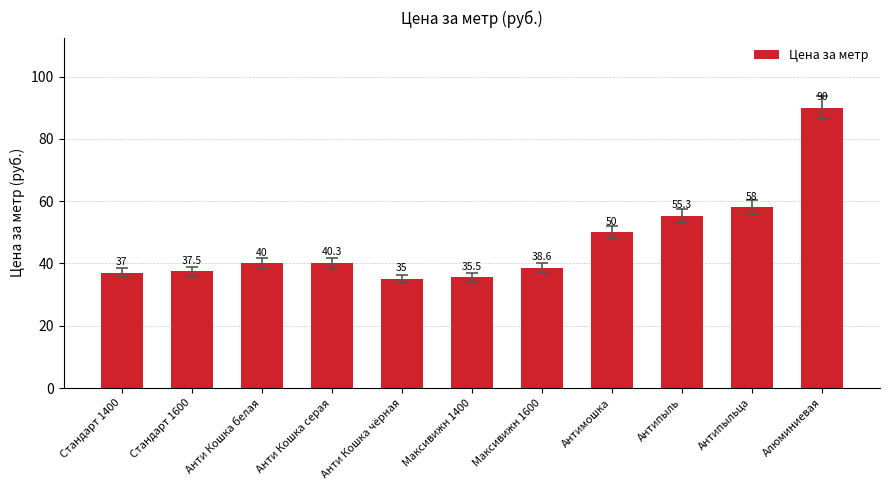

How many distinct data groups are displayed?

1